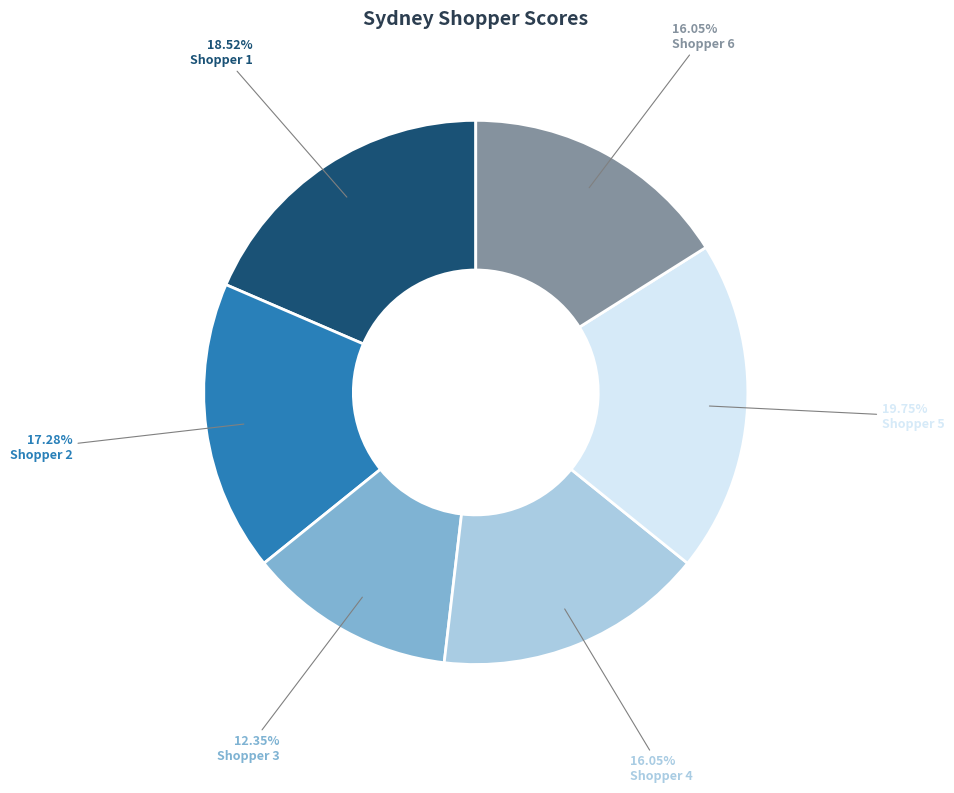

What percentage is the Shopper 5 slice, to the nearest percent?

20%